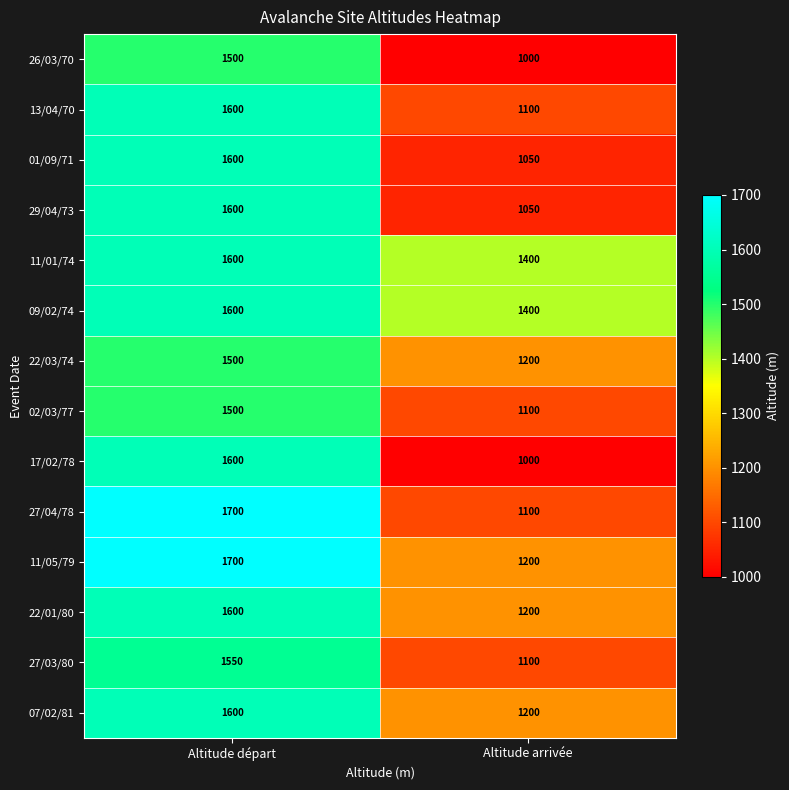

Which category has the highest value across all series?

Altitude départ